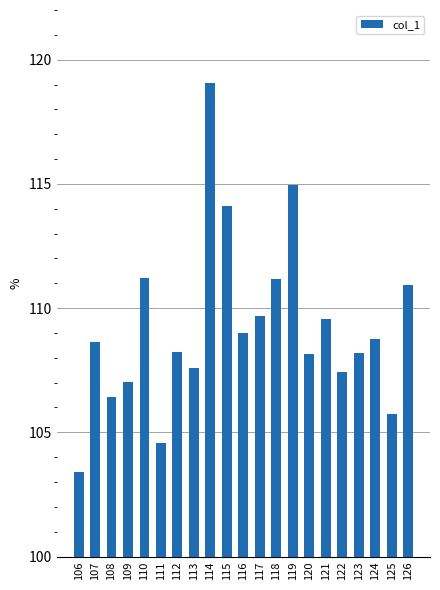

Where does the data first go above 108?

107